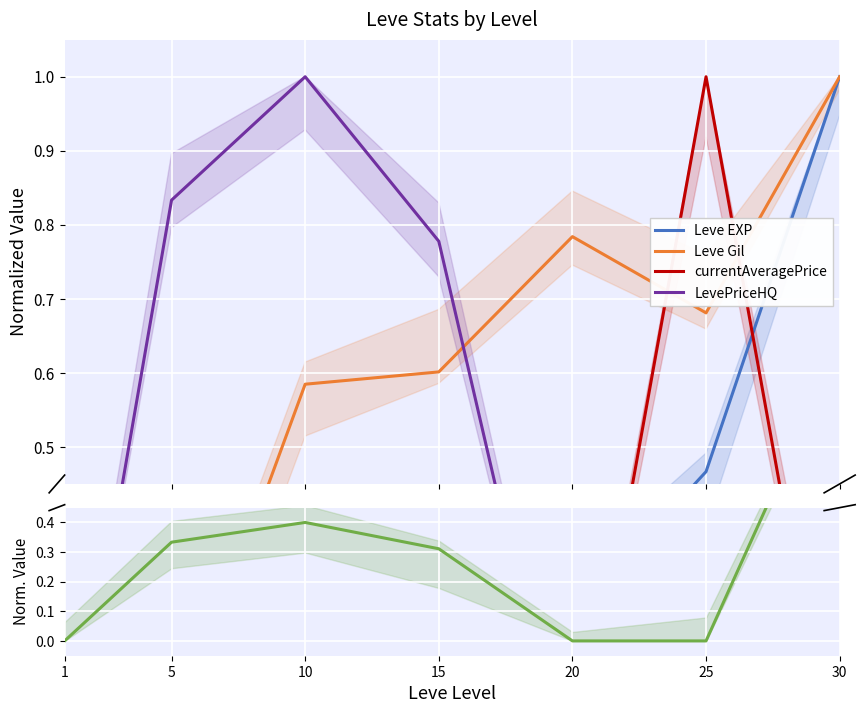

At which label does LevePriceHQ reach its peak?

10